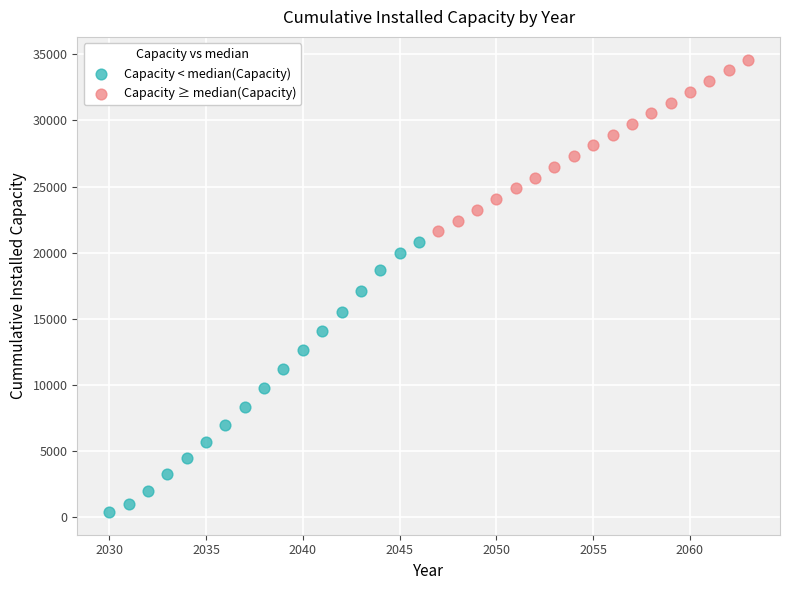

Which series reaches the maximum Y coordinate?

Capacity ≥ median(Capacity)